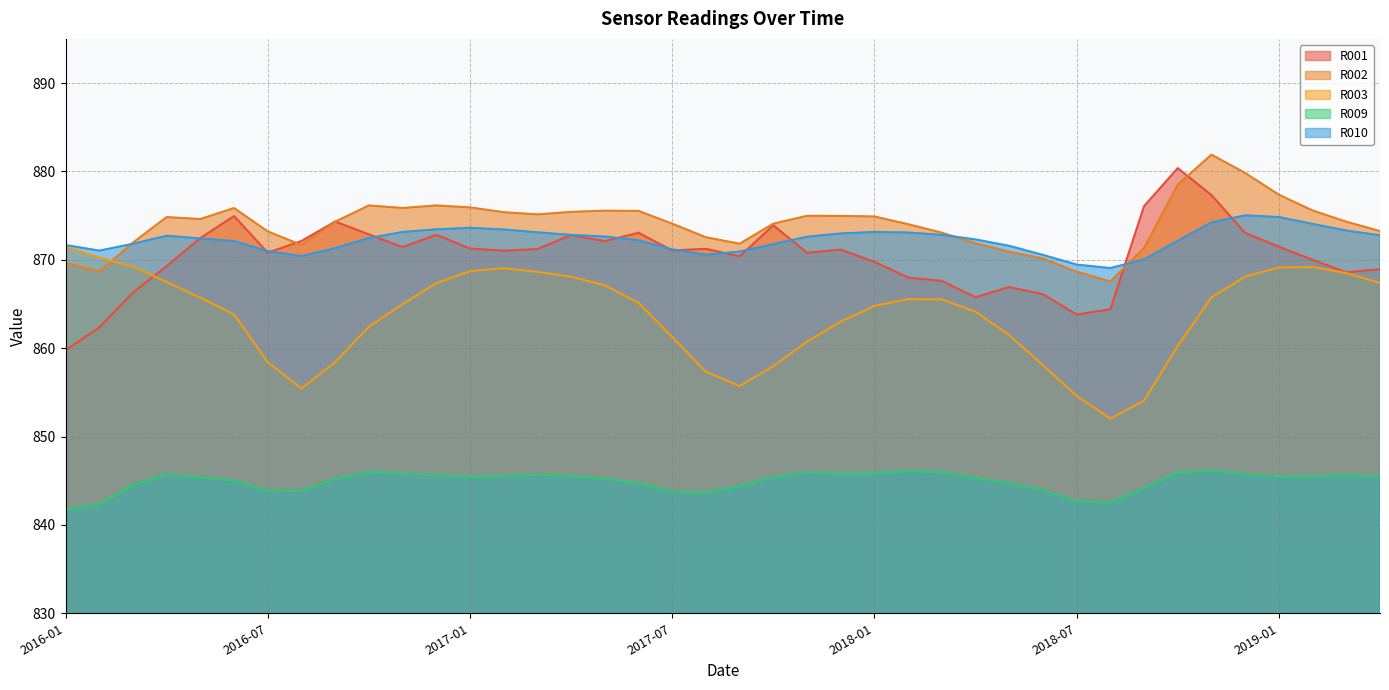

Where is the first local minimum for R009?

2016-08